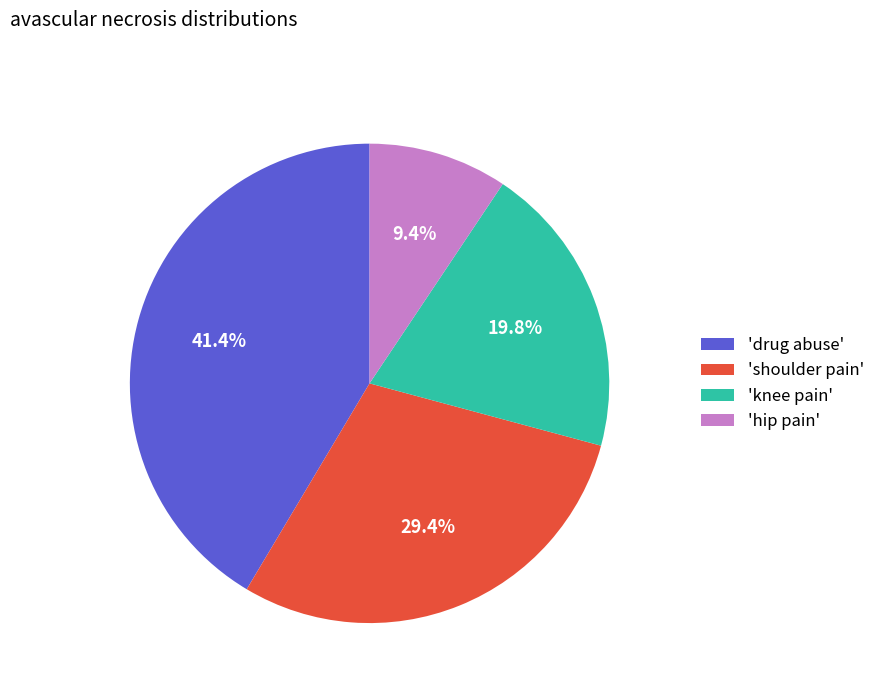

Which slice is the smallest?

'hip pain'